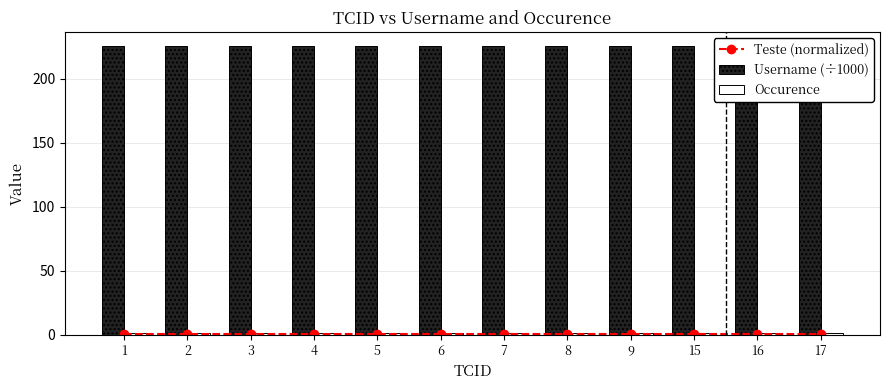

What is the average value of the Username (÷1000) series?

225.5